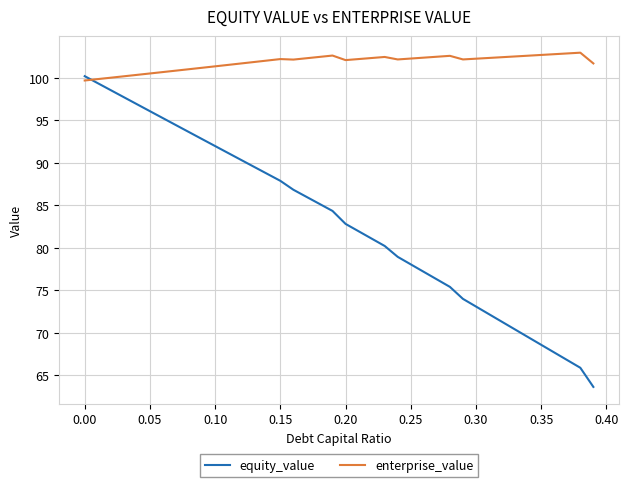

Which series has the widest spread of values?

equity_value